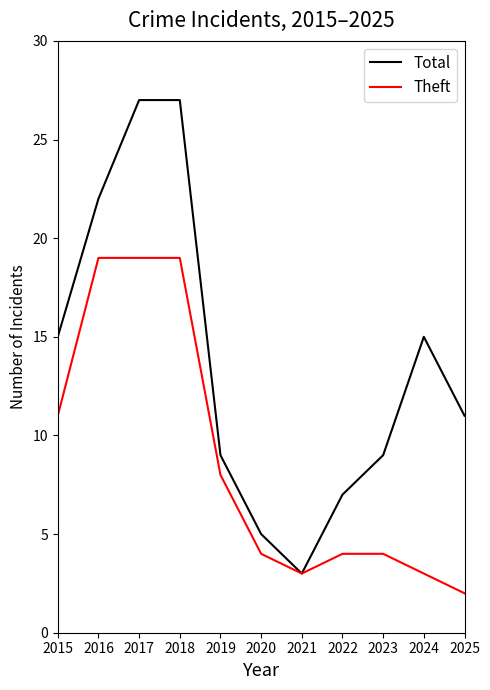

Is it true that Theft equals 17 at 2015?

False